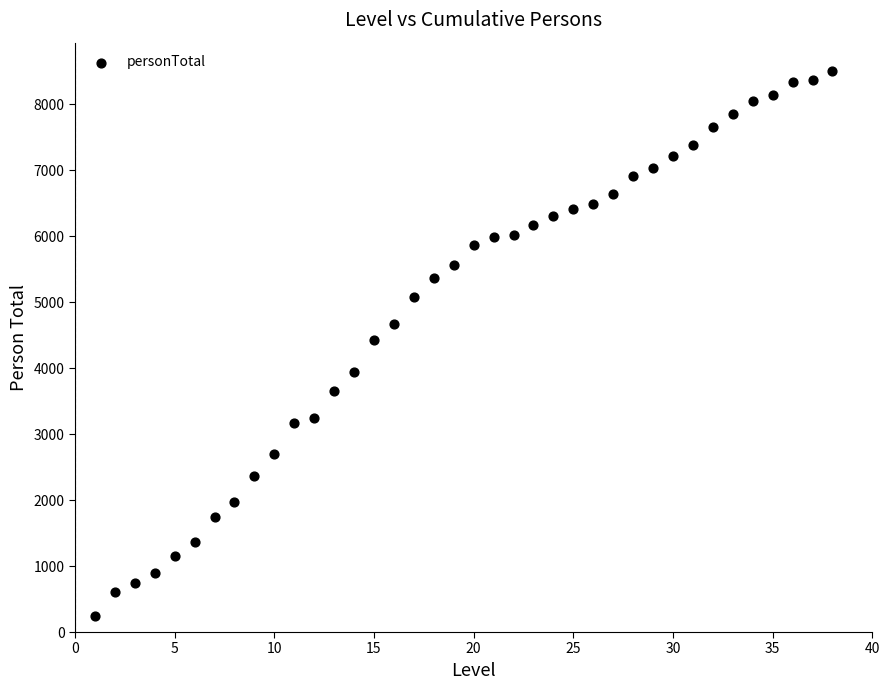

What is the range of X values (max minus min)?

37